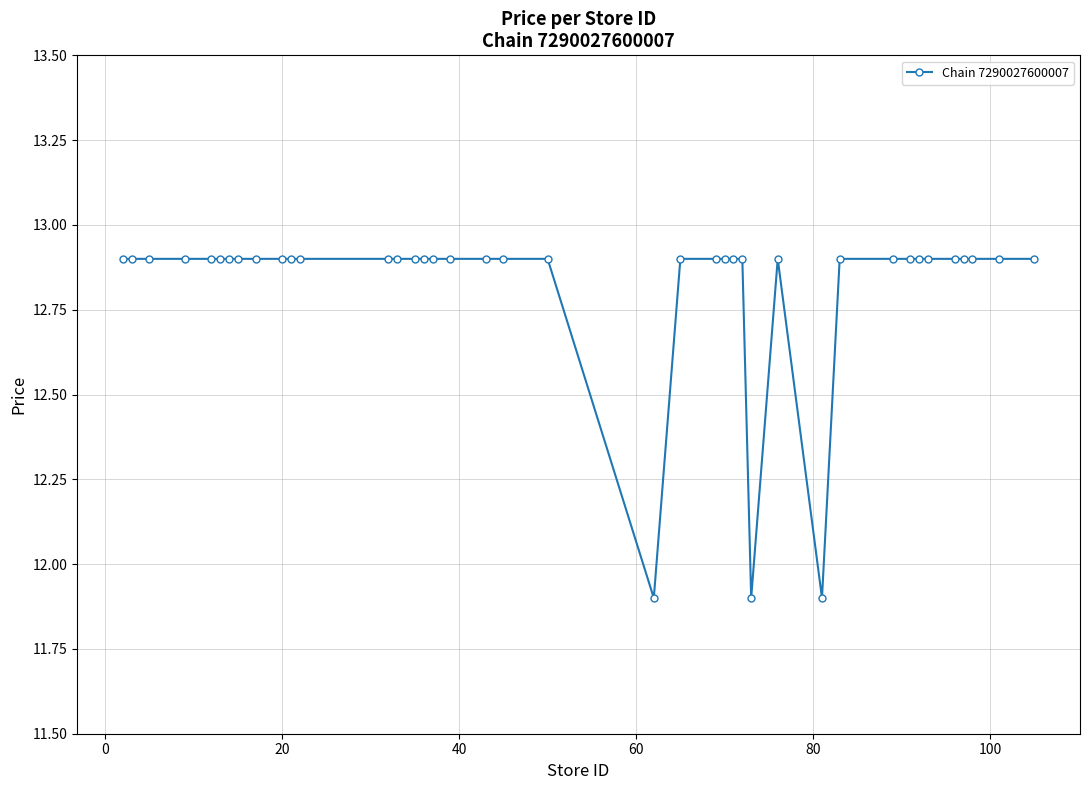

What is the difference between the maximum and minimum values?

1.0